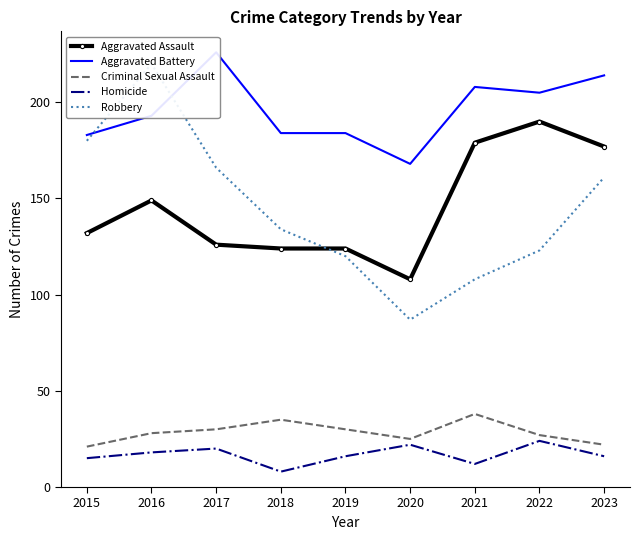

Reading right to left, transcribe all the data shown in this chart.

Aggravated Assault: 2023=177	2022=190	2021=179	2020=108	2019=124	2018=124	2017=126	2016=149	2015=132
Aggravated Battery: 2023=214	2022=205	2021=208	2020=168	2019=184	2018=184	2017=226	2016=193	2015=183
Criminal Sexual Assault: 2023=22	2022=27	2021=38	2020=25	2019=30	2018=35	2017=30	2016=28	2015=21
Homicide: 2023=16	2022=24	2021=12	2020=22	2019=16	2018=8	2017=20	2016=18	2015=15
Robbery: 2023=161	2022=123	2021=108	2020=87	2019=120	2018=134	2017=166	2016=220	2015=180